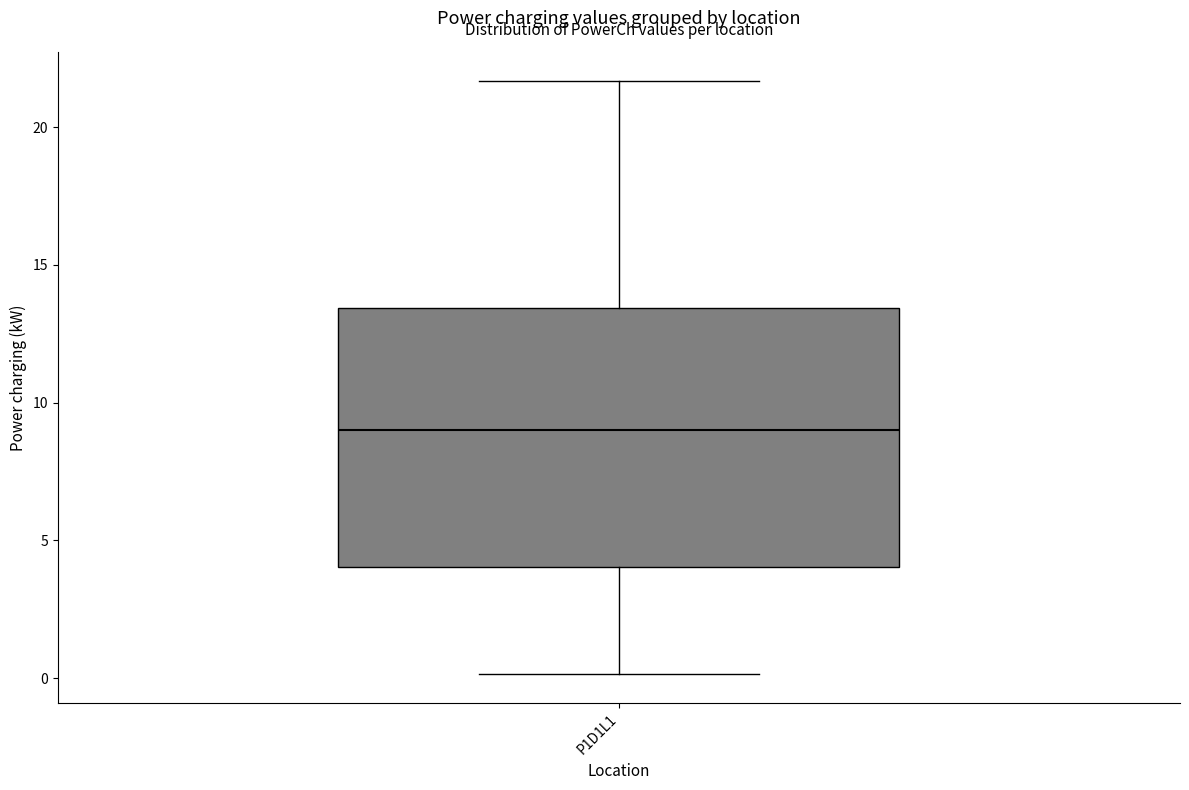

Transcribe this box plot: give where the median line is, the range the box spans, and where the two whiskers end, as read against the y-axis. The values are not printed on the chart, so give them approximately, as read against the axis.

median 9.0, box 4.0 to 13.5, whiskers 0.0 to 21.5